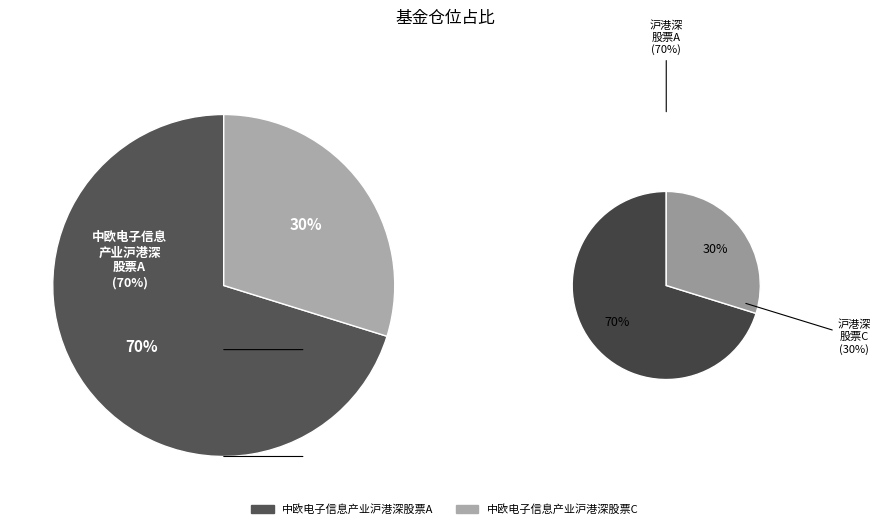

To the nearest percent, what is the average slice percentage?

50%